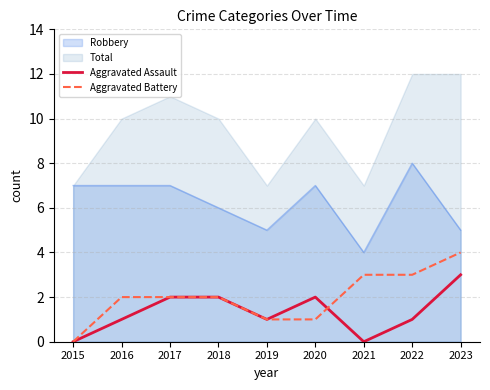

The Aggravated Assault series shows 2 at 2020. True or false?

True